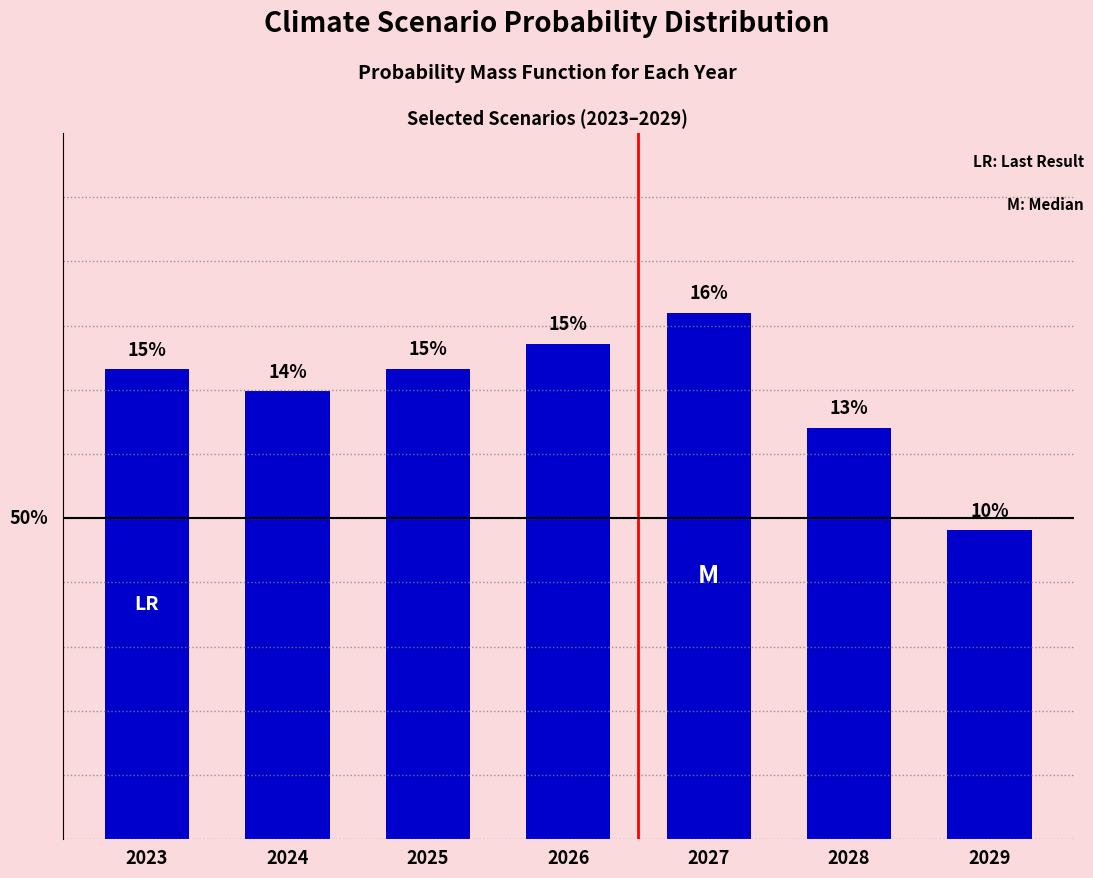

What is the value of the 3rd bar from the left?

0.1